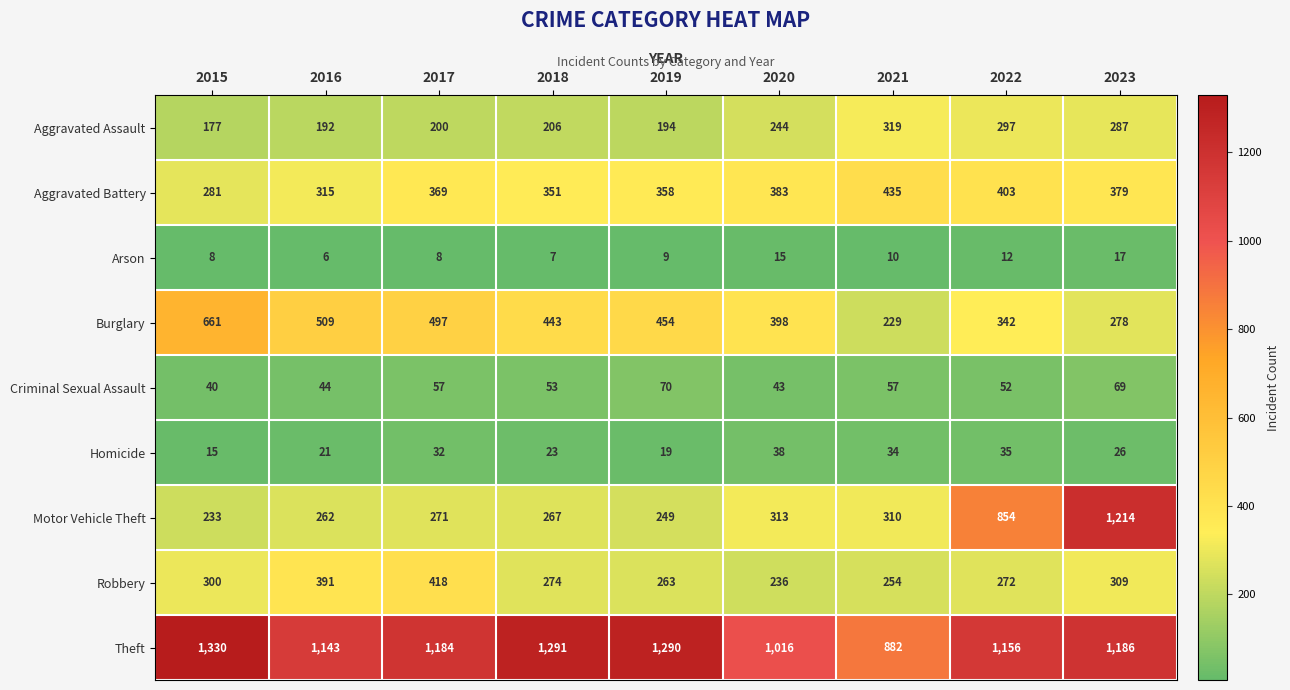

At which label does Burglary reach its peak?

2015